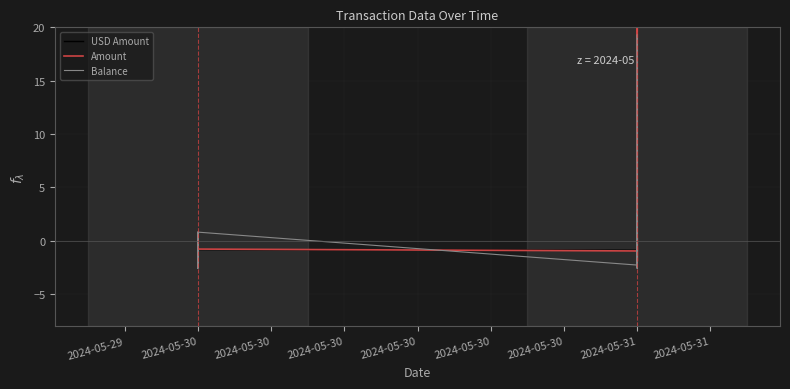

Is it true that USD Amount equals -0.6 at 2024-05-29?

True